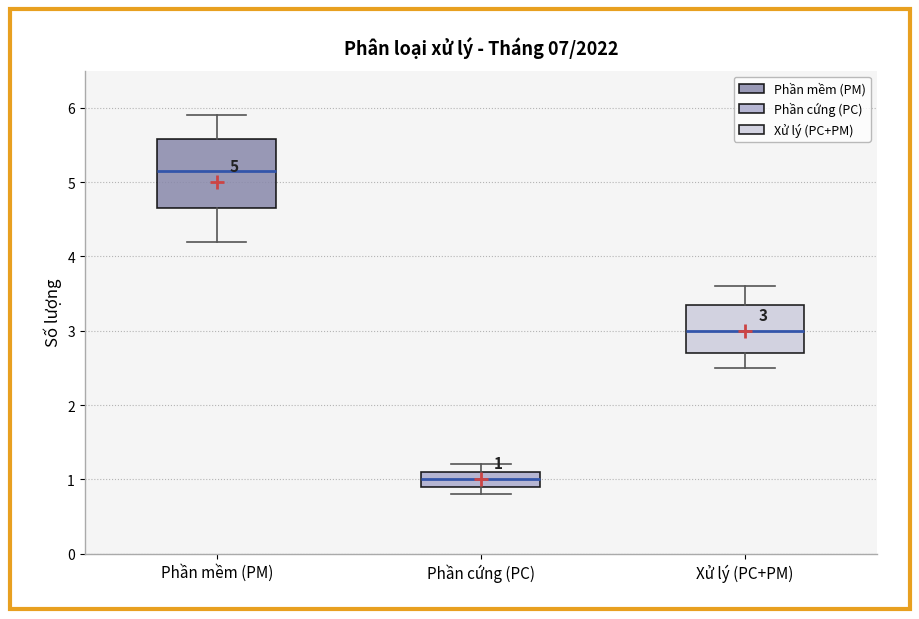

Which box's median line is the lowest?

Phần cứng (PC)